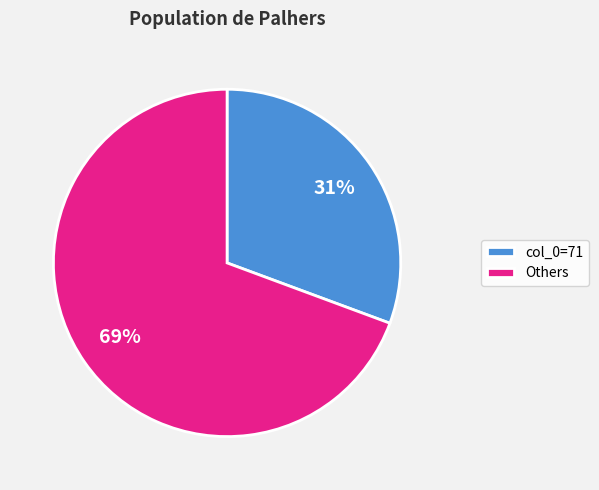

Is the sum of col_0=71 and Others greater than half?

Yes